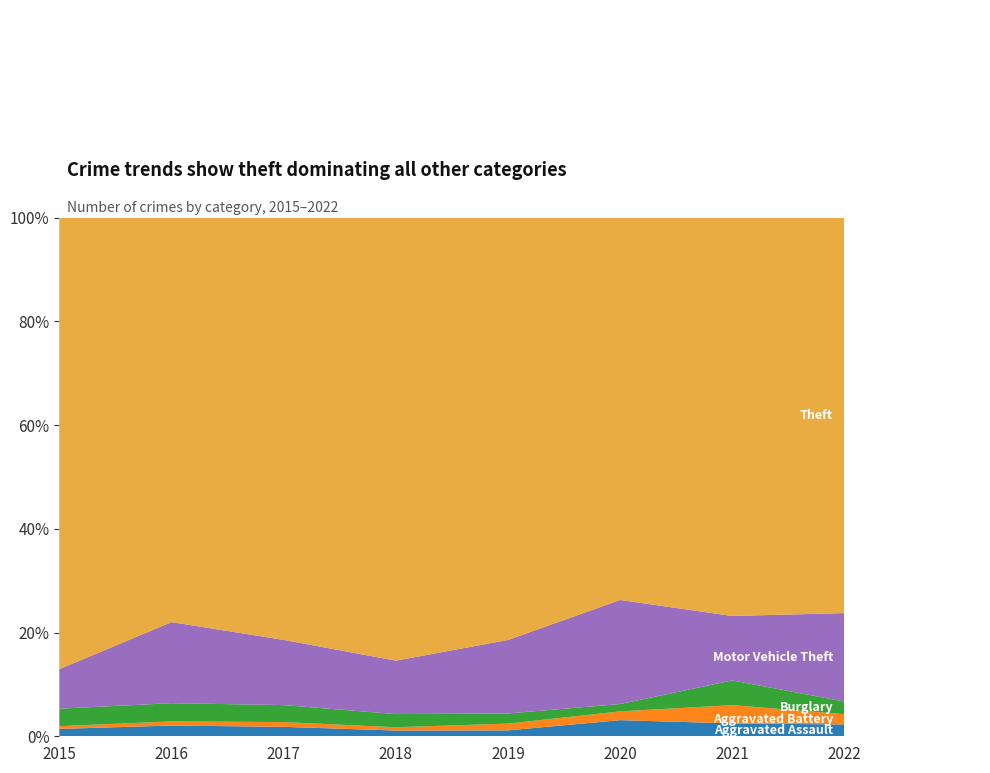

Reading left to right, transcribe all the data shown in this chart.

Aggravated Assault: 8	13	10	7	7	11	12	15
Aggravated Battery: 3	5	5	4	8	6	17	13
Burglary: 19	22	18	16	12	5	23	16
Motor Vehicle Theft: 43	98	69	65	87	71	60	112
Theft: 491	489	447	539	500	261	371	501